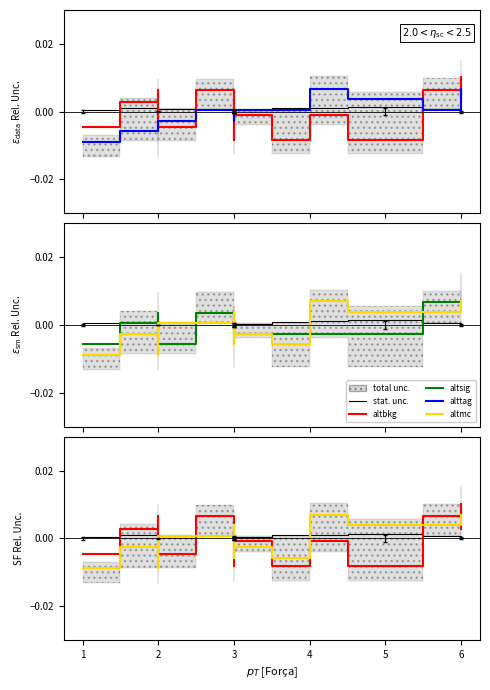

Does the chart have visible grid lines?

No